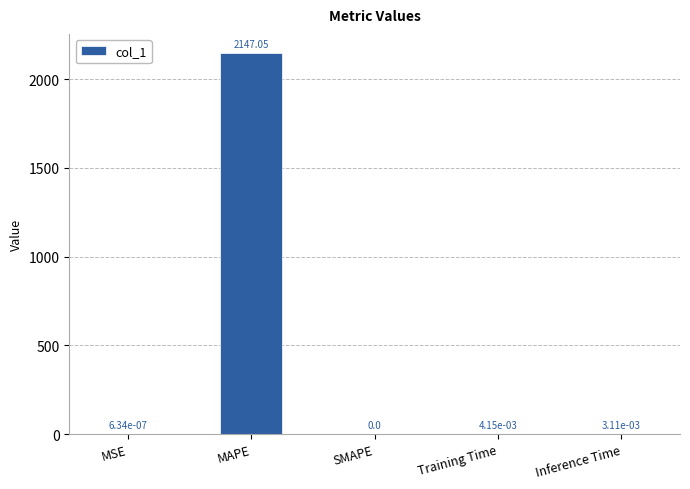

What is the sum of the values at MAPE and MSE?

2147.0